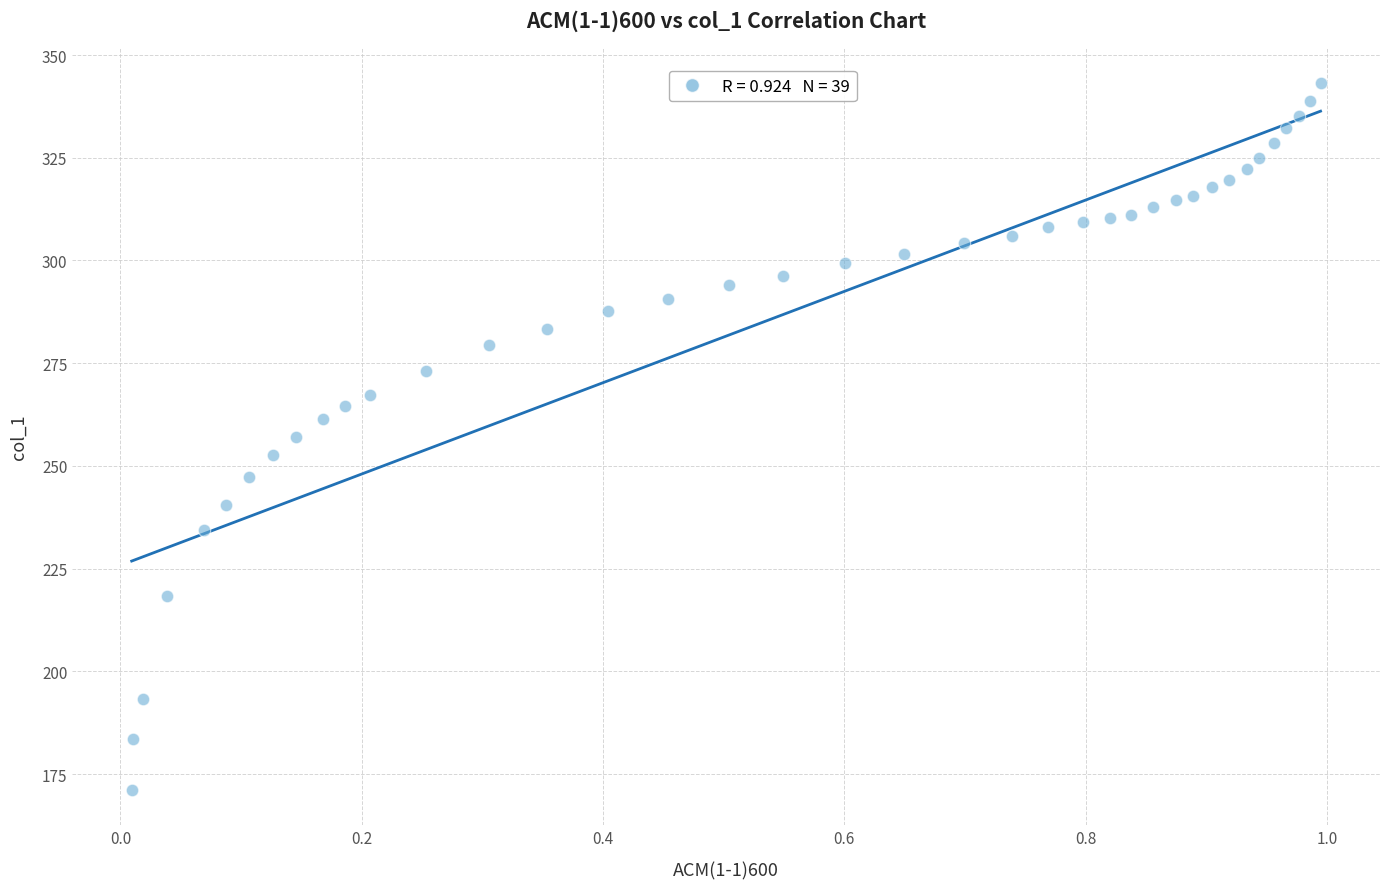

What is the range of X values (max minus min)?

1.0